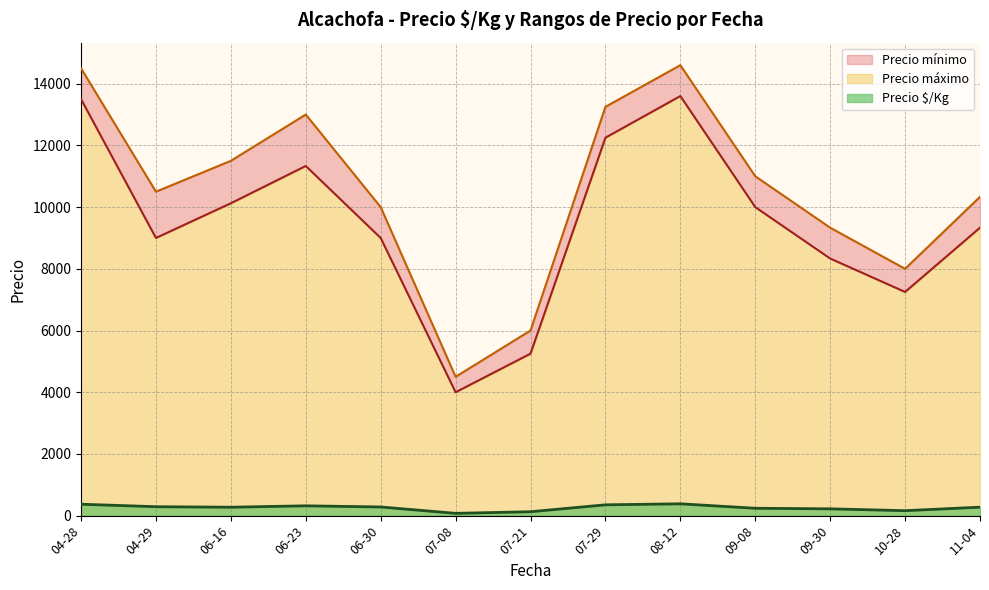

What is the maximum value for Precio $/Kg?

383.4